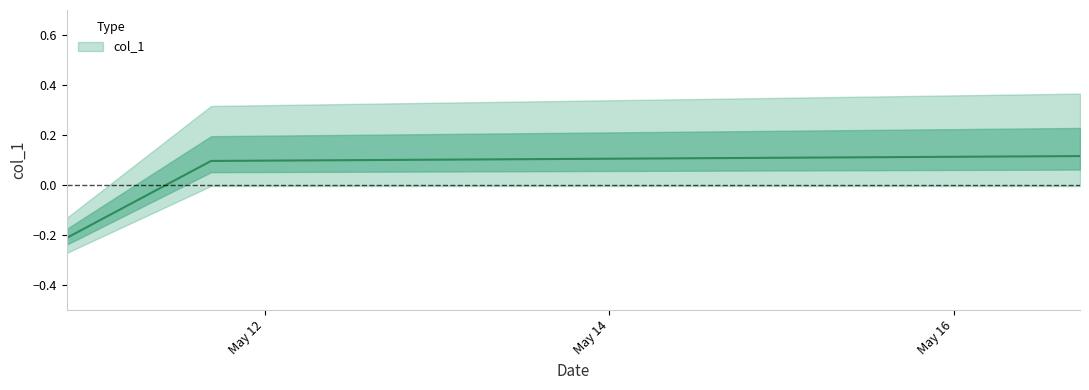

At which label is the value closest to 0?

2016-05-11 16:33:31